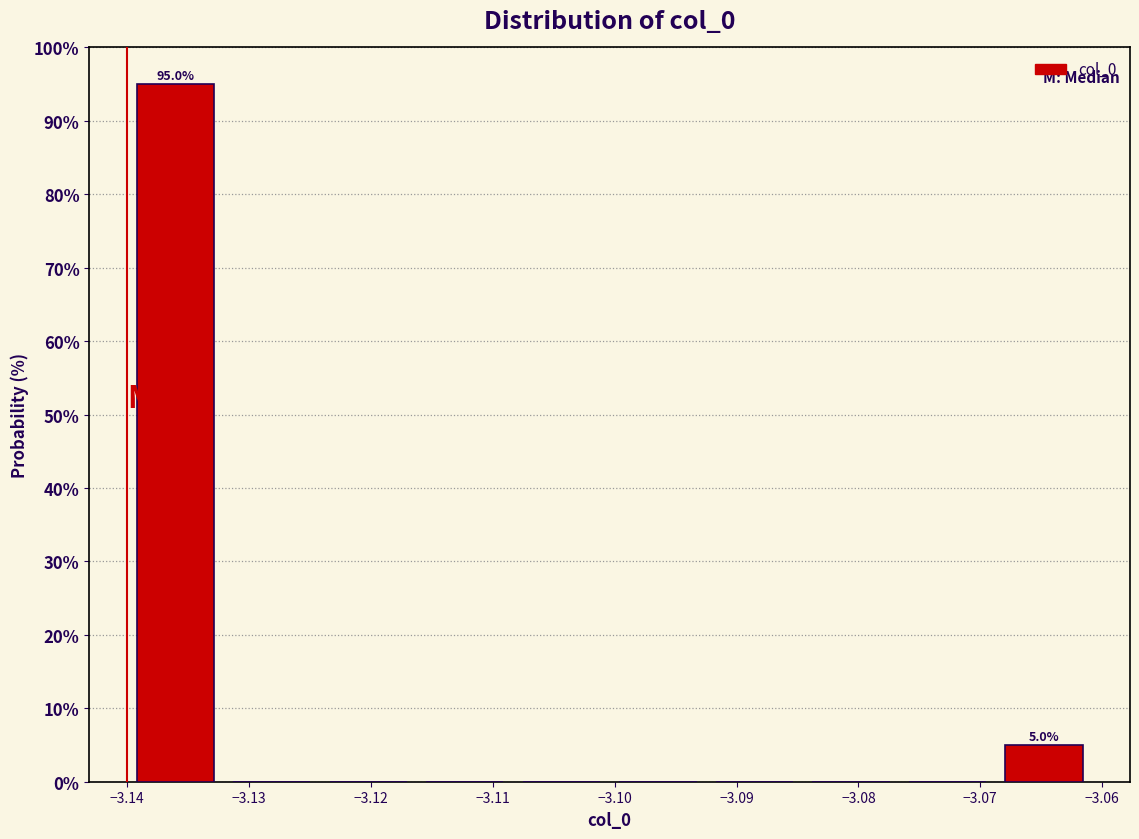

Over which range of the x-axis is the bar tallest?

-3.140 to -3.132